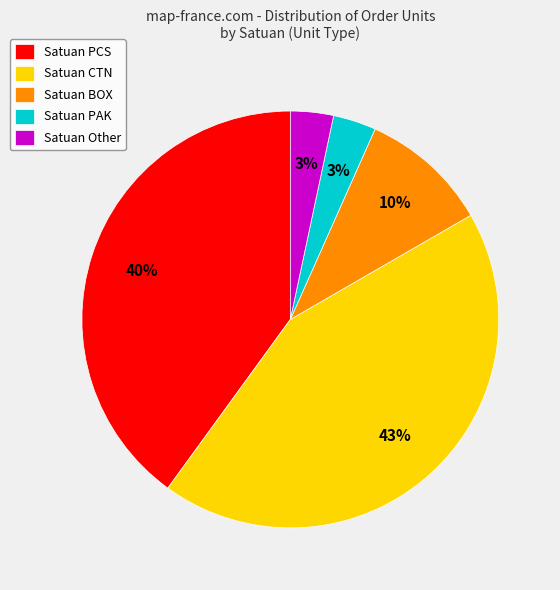

Approximately how many times larger is the value at Satuan PAK compared to Satuan Other?

1.0